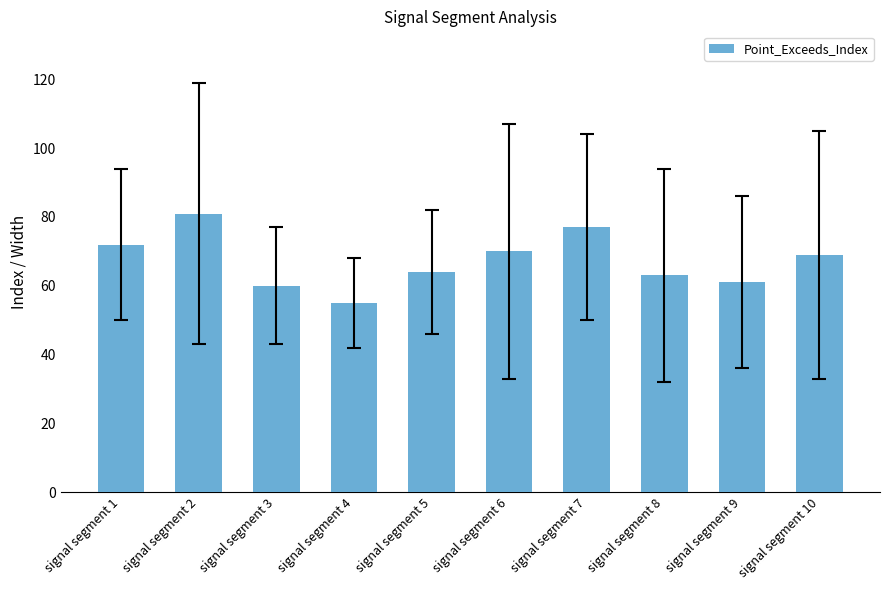

What is the value of the 1st bar from the left?

72